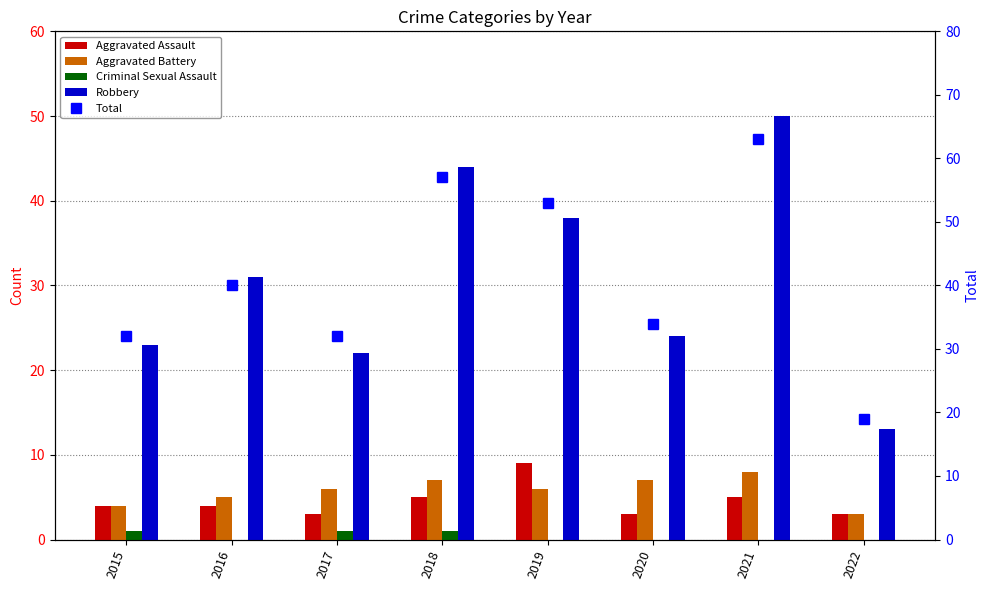

Are the bars horizontal?

No